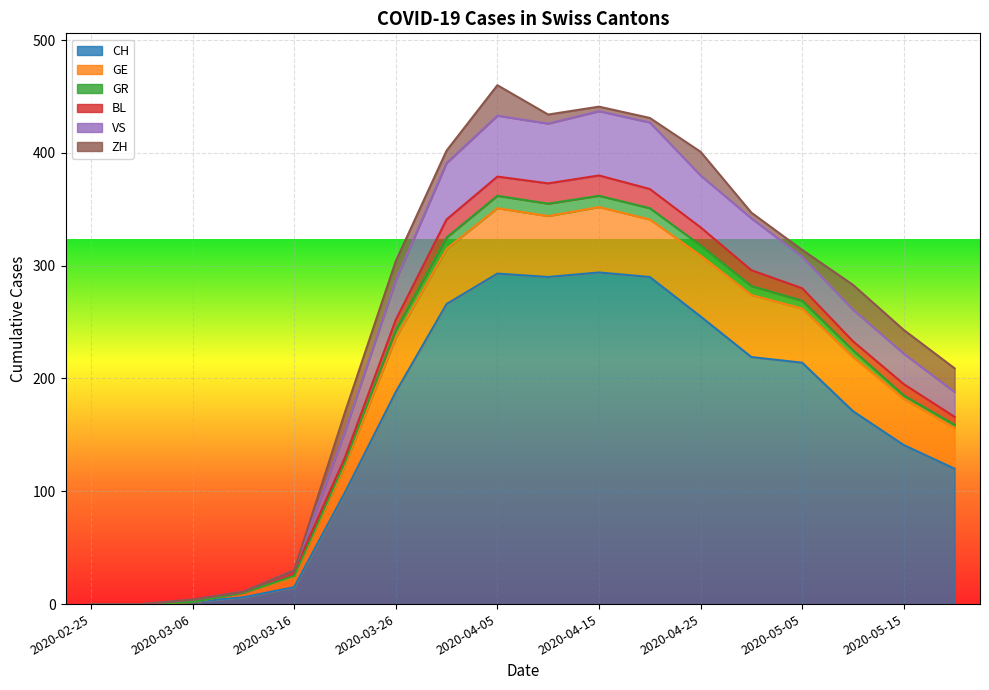

What is the label of the 15th point from the right?

2020-03-11